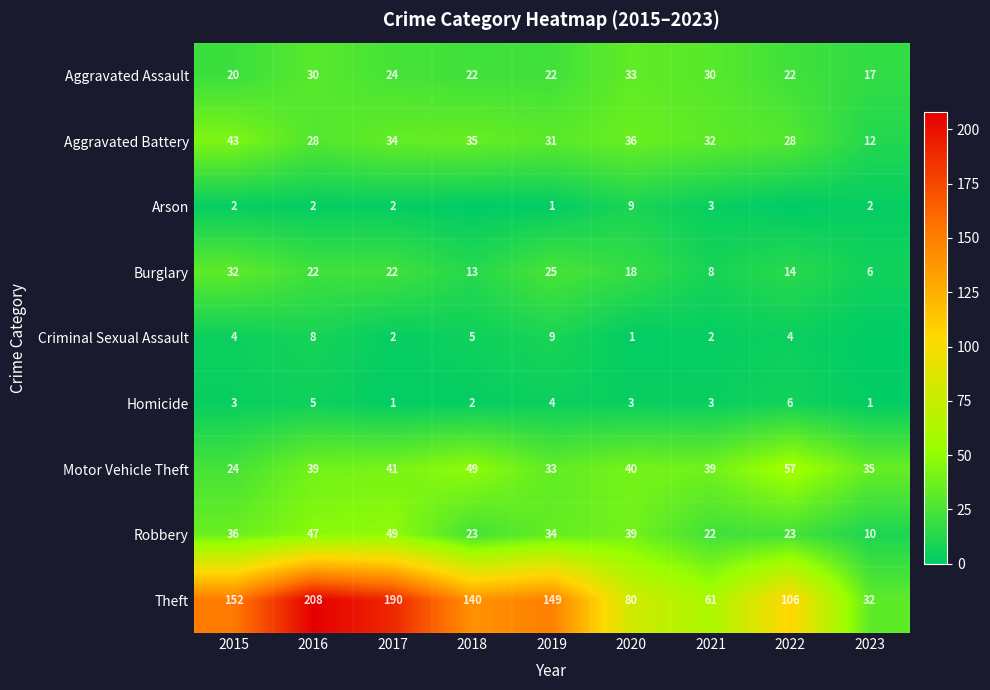

Is the value of Motor Vehicle Theft at 2019 greater than the value of Burglary at 2016?

Yes